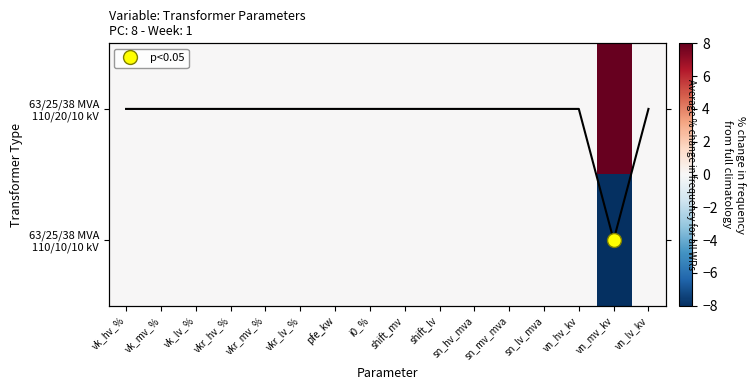

What is the difference between the maximum and minimum values in the 63/25/38 MVA 110/10/10 kV series?

8